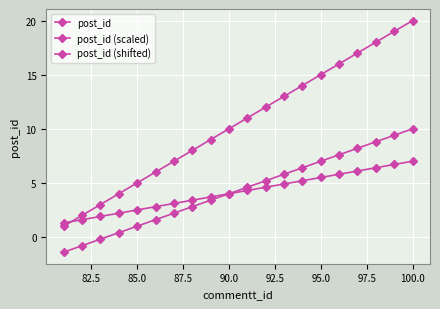

How many lines are shown in the chart?

3